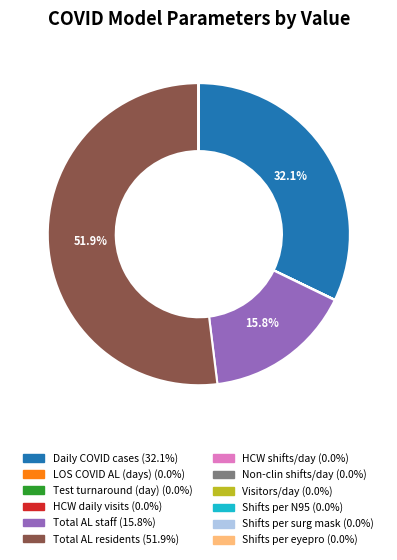

Is there any slice that represents more than half of the pie?

Yes